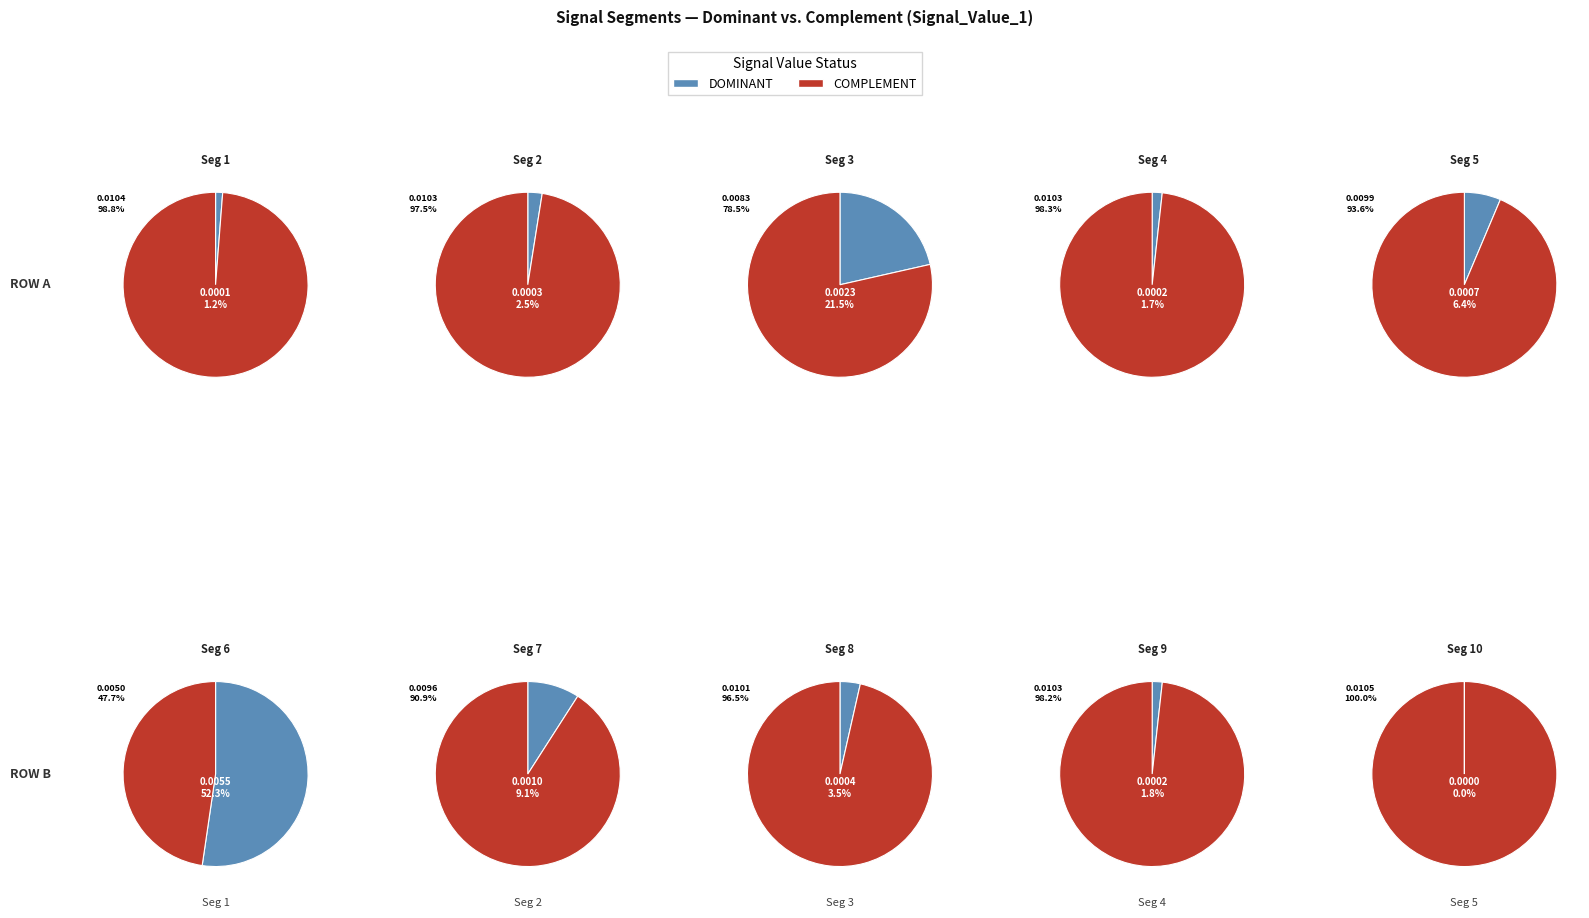

Which has a higher value, signal segment 8 or signal segment 10?

signal segment 8